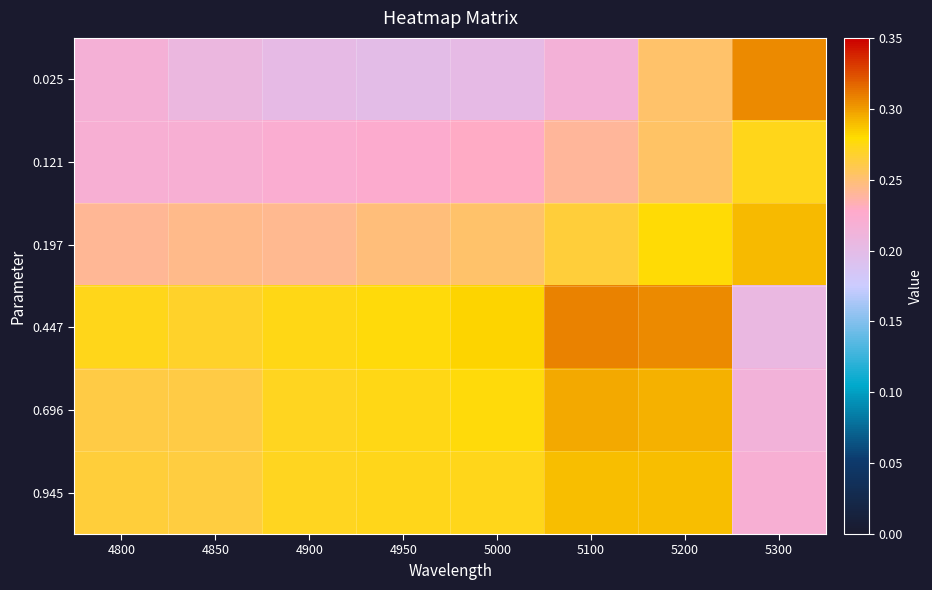

Rank the series at 5100 from lowest to highest value.

0.025, 0.121, 0.197, 0.945, 0.696, 0.447